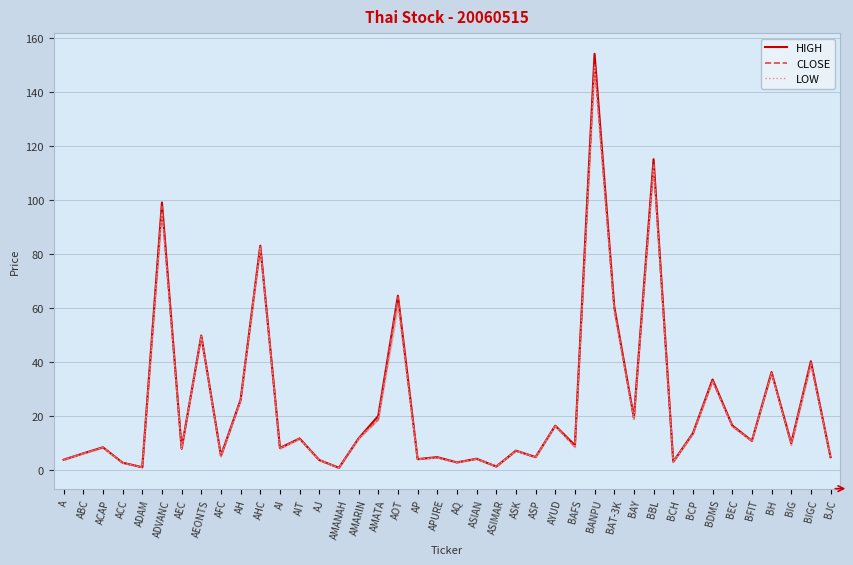

At which category is the sum across all series the highest?

BANPU